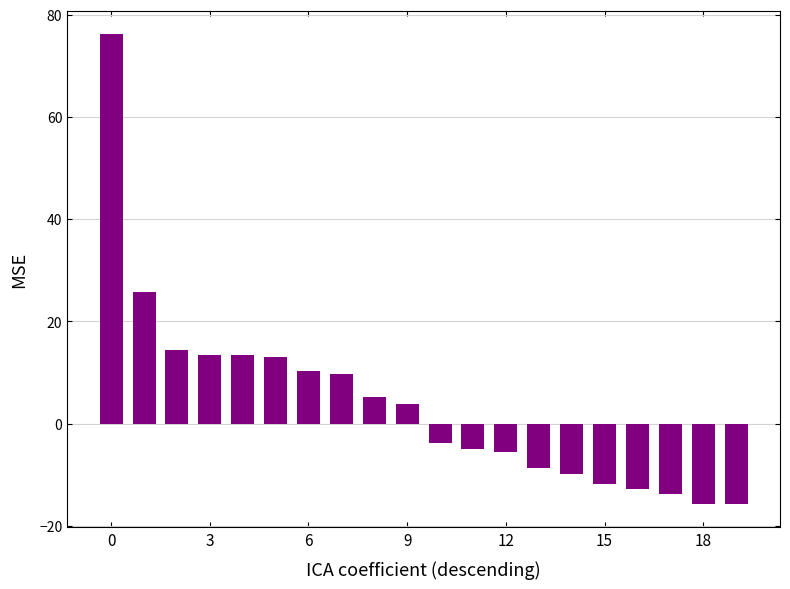

How many negative values are there?

10